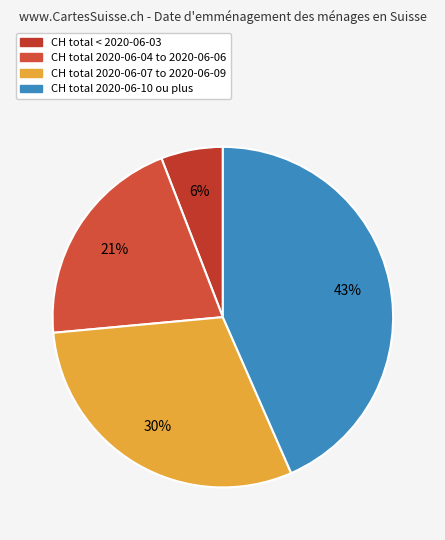

Count the number of slices in the pie.

4